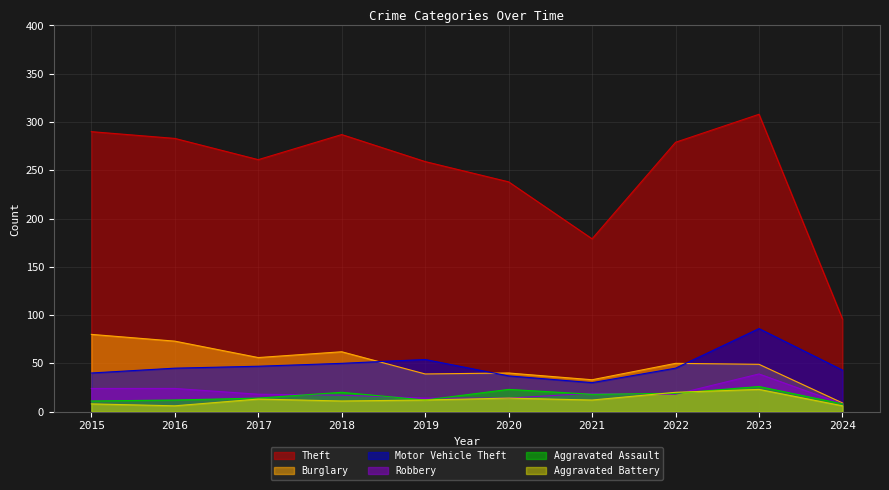

Which label corresponds to the largest value in the chart?

2023